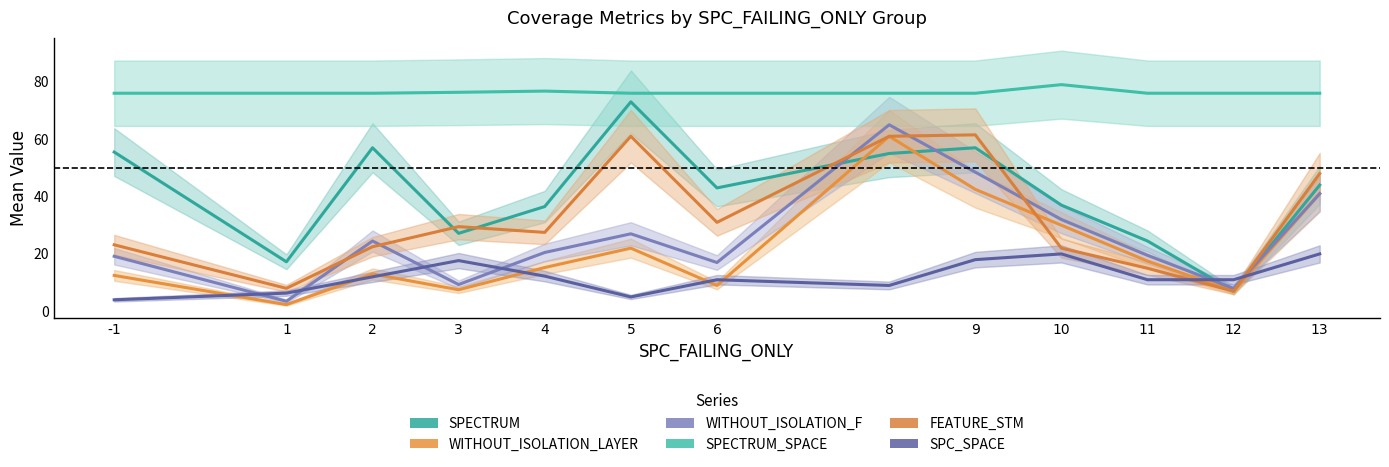

What is the minimum value for WITHOUT_ISOLATION_LAYER?

2.3